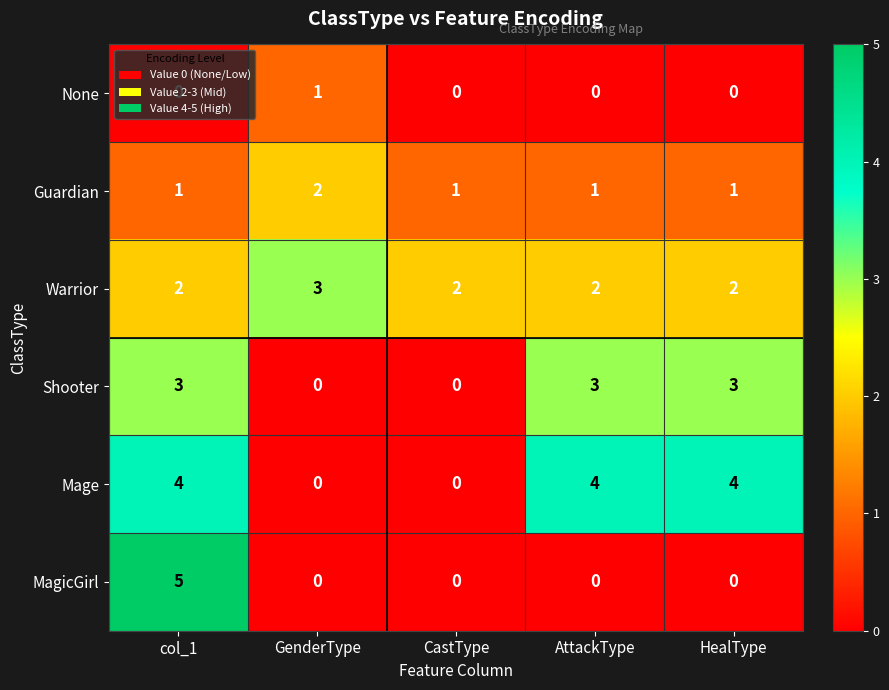

At how many categories does at least one series exceed 1?

5